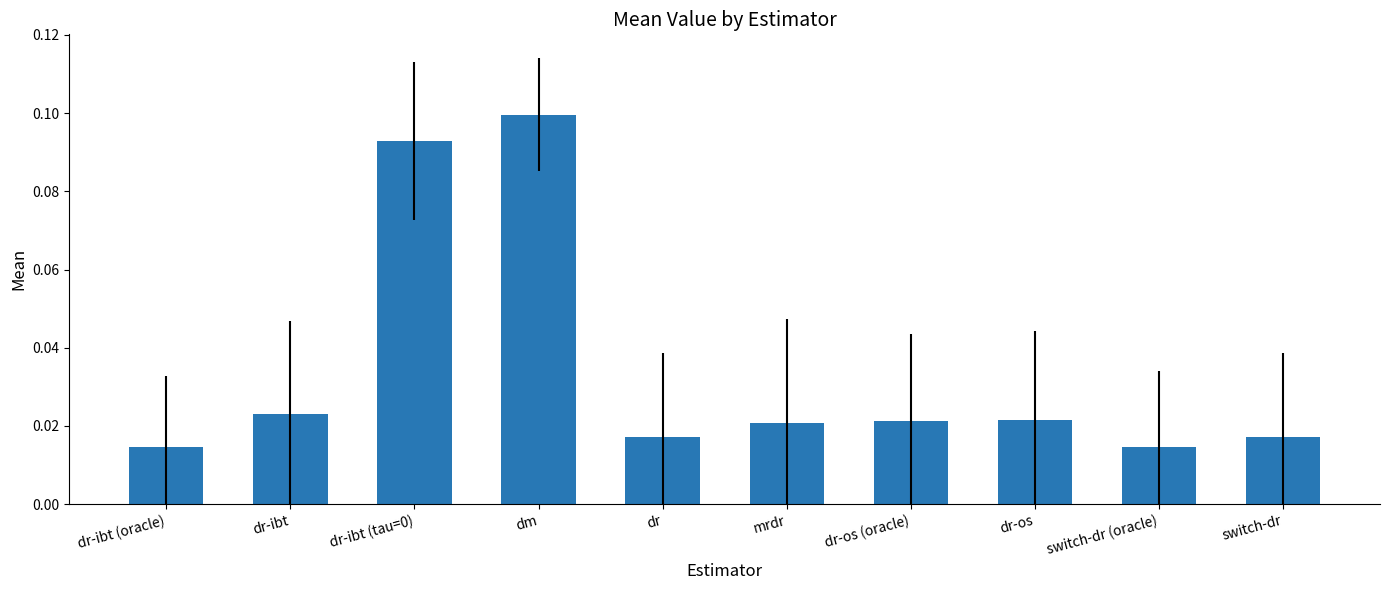

What is the change in value from dr-ibt to dr-ibt (tau=0)?

+0.1